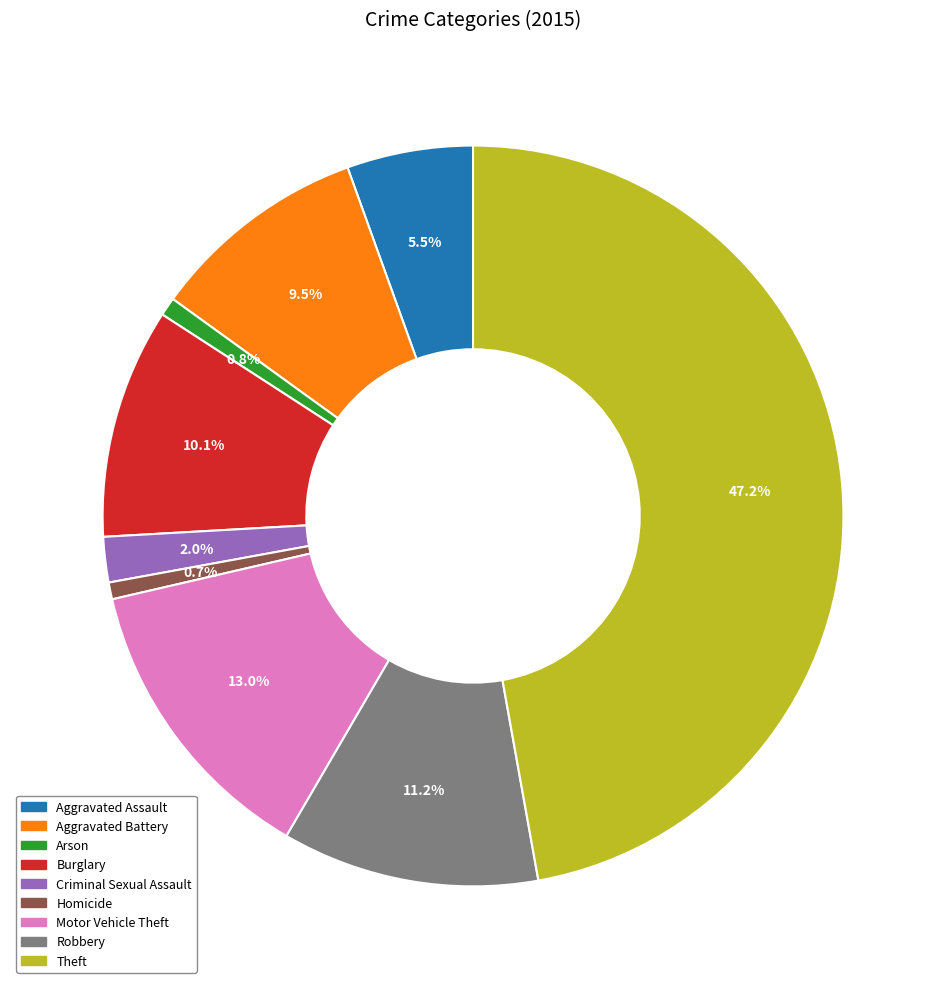

The Criminal Sexual Assault slice represents 2% of the pie. True or false?

True